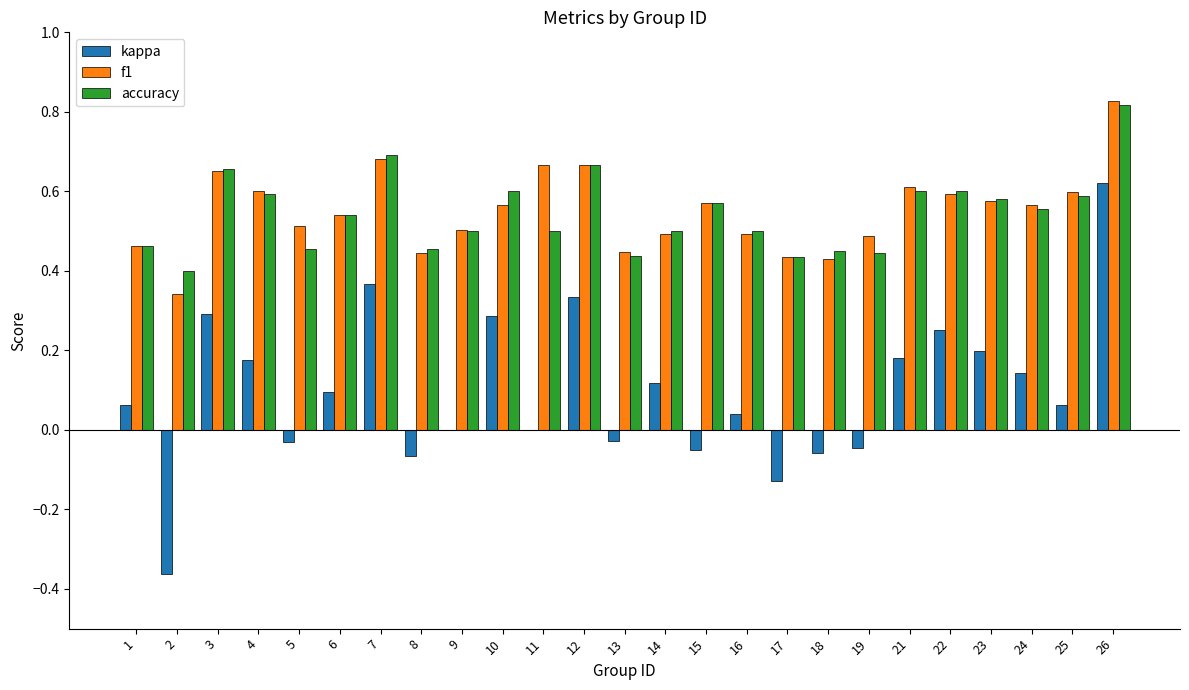

Are the bars horizontal?

No